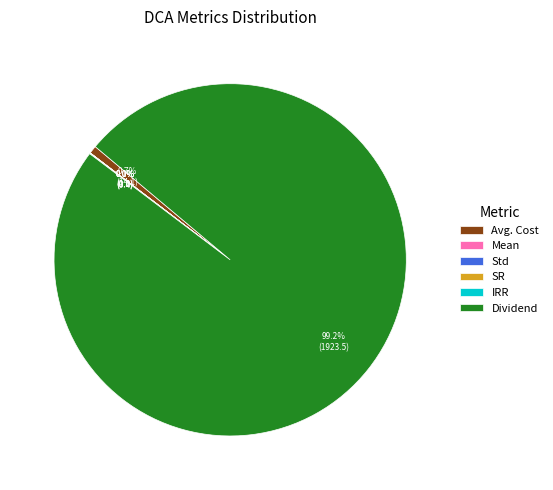

What percentage is NOT represented by Dividend?

0.8%